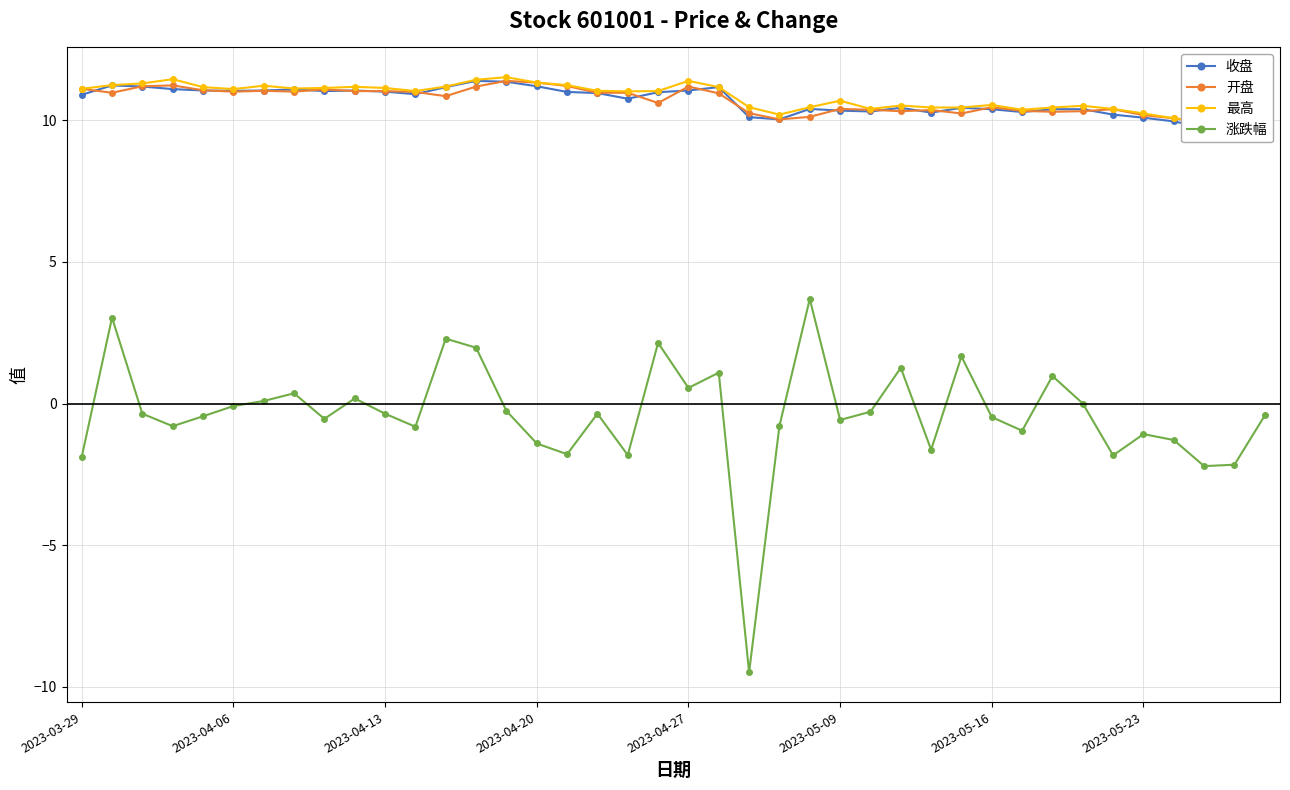

What is the average value of the 最高 series?

10.8